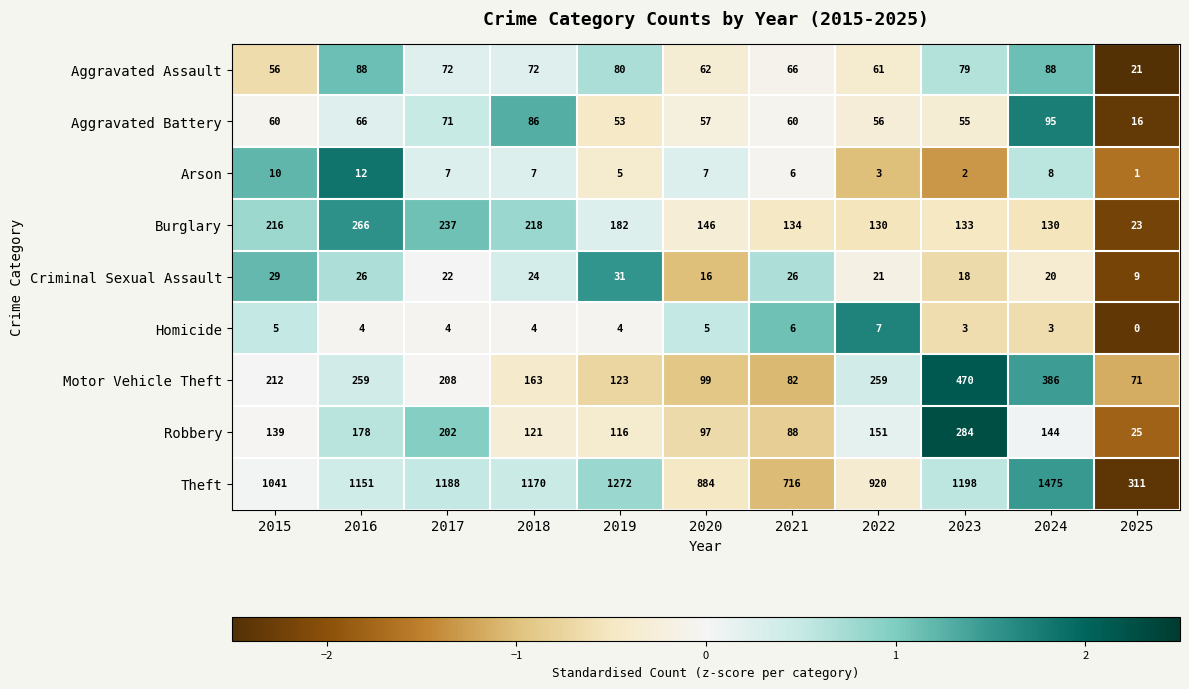

Where is Aggravated Assault nearest to the value 54?

2015